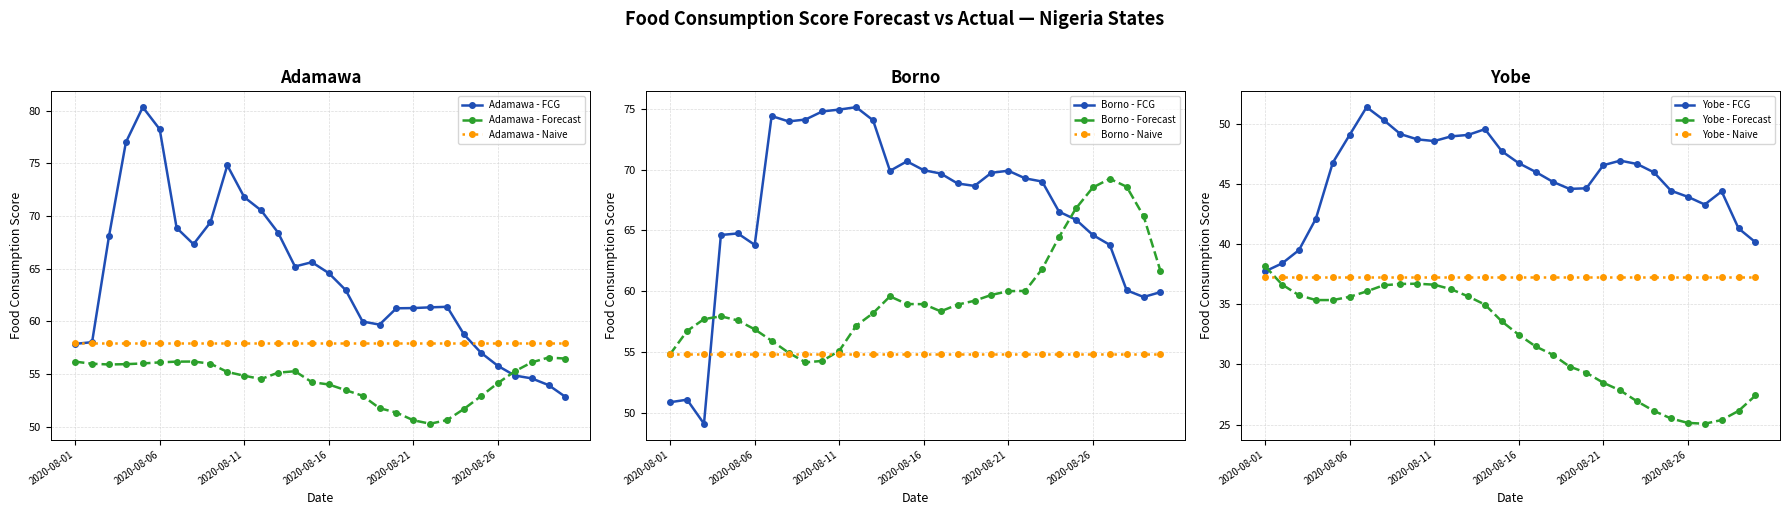

How many times do Borno FCG and Adamawa Forecast cross each other?

1